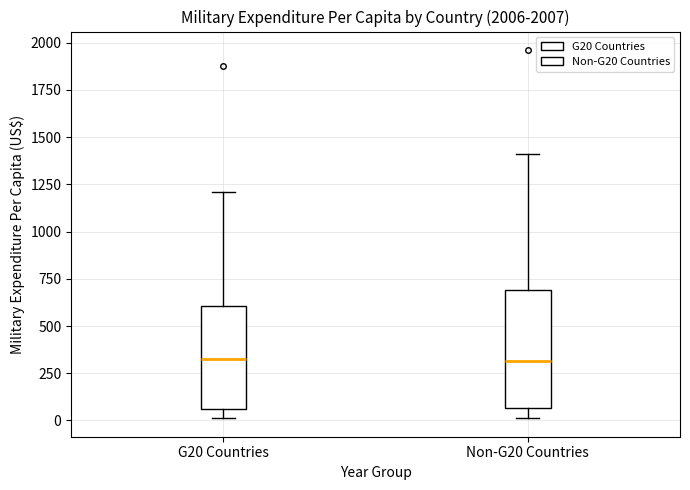

Reading left to right, transcribe this box plot: for each box, give where its median line is, the range the box spans, and where its two whiskers end, as read against the y-axis. The values are not printed on the chart, so give them approximately, as read against the axis.

G20 Countries: median 300, box 50 to 600, whiskers 0 to 1200
Non-G20 Countries: median 300, box 50 to 700, whiskers 0 to 1400